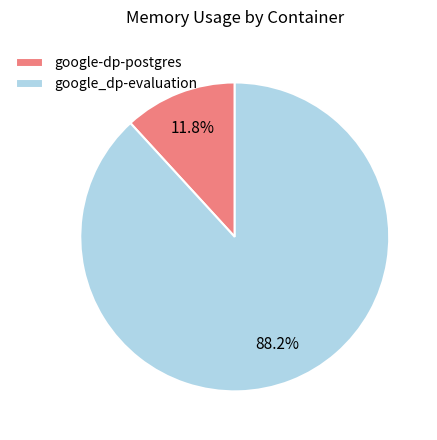

Rank the categories by value from highest to lowest.

google_dp-evaluation, google-dp-postgres